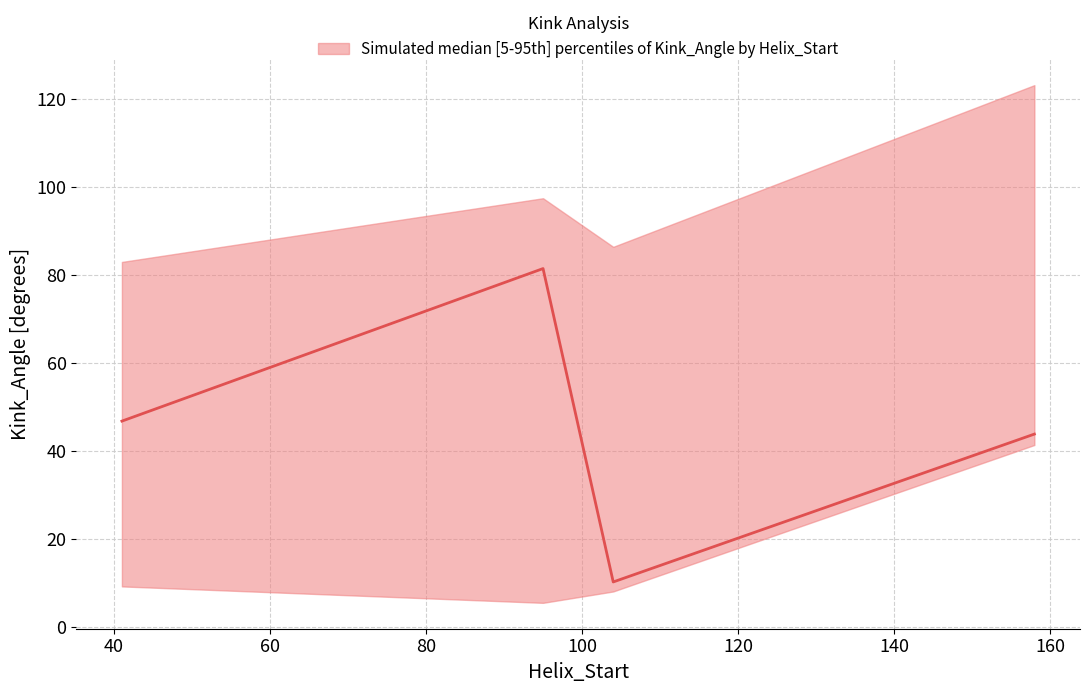

The Kink_Angle_median series shows 43.1 at 158. True or false?

True